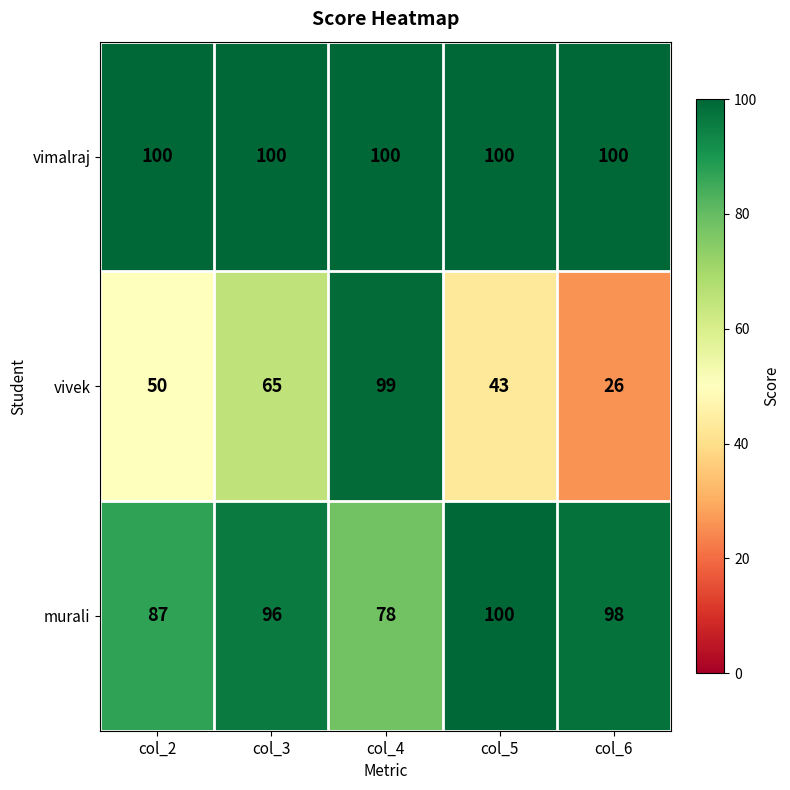

What is the sum of the vivek values at col_5 and col_2?

93